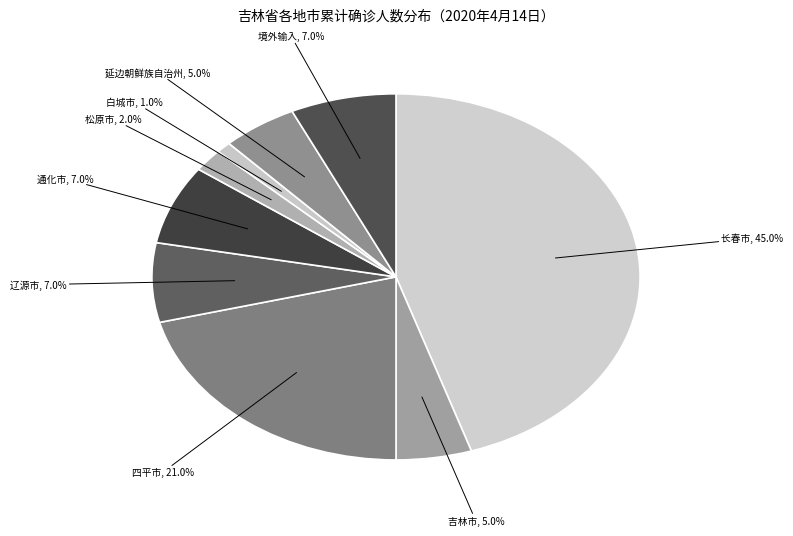

Combined, do 长春市 and 境外输入 account for over 50%?

Yes